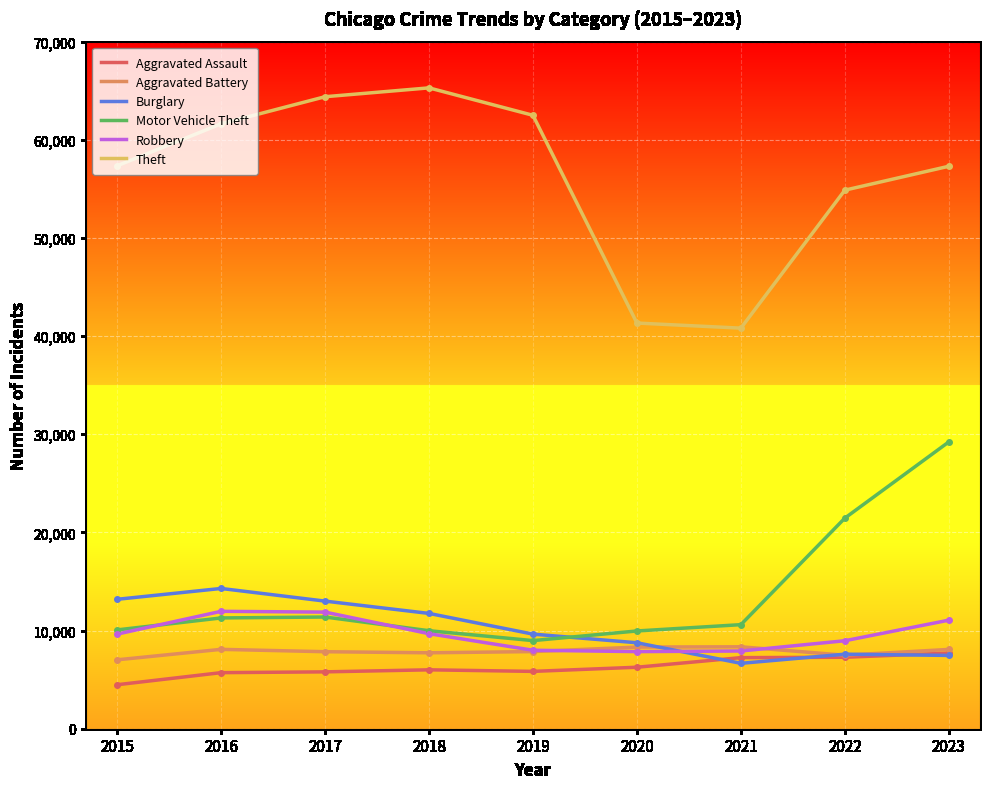

What is the sum of the Motor Vehicle Theft values at 2021 and 2017?

21982